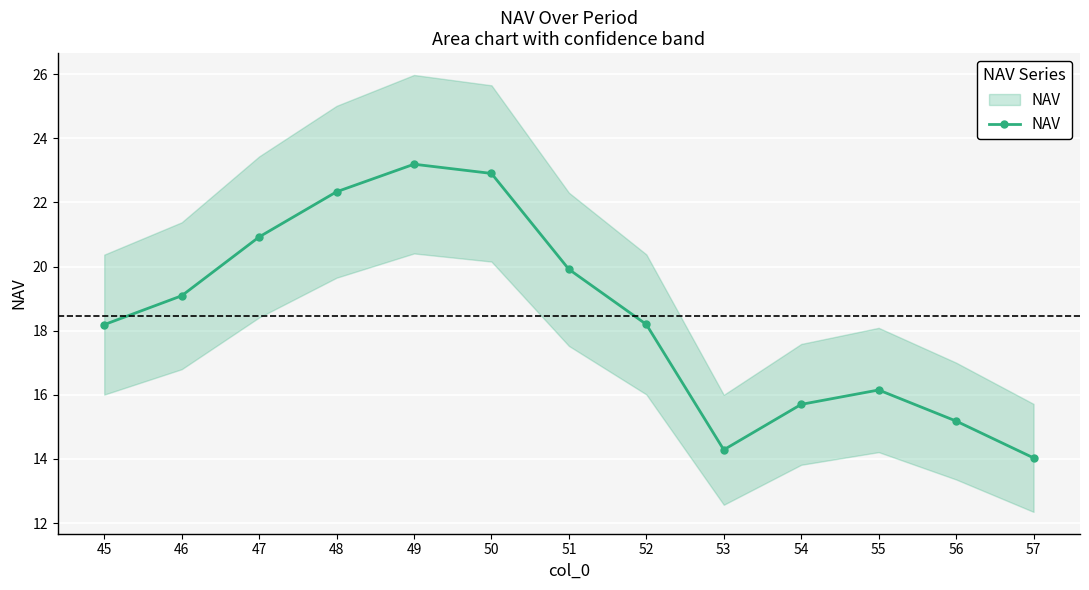

The value at 50 is 14.5. True or false?

False